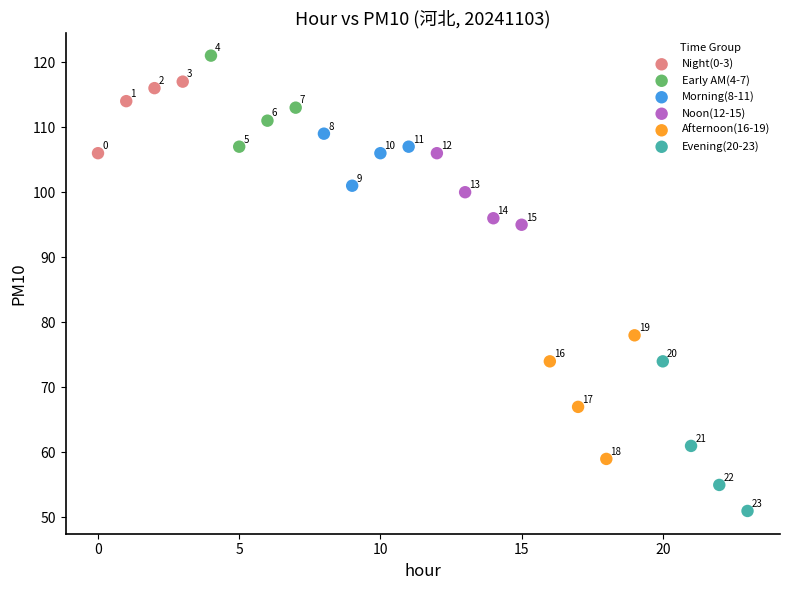

What are all the series names shown in the legend?

Night(0-3), Early AM(4-7), Morning(8-11), Noon(12-15), Afternoon(16-19), Evening(20-23)